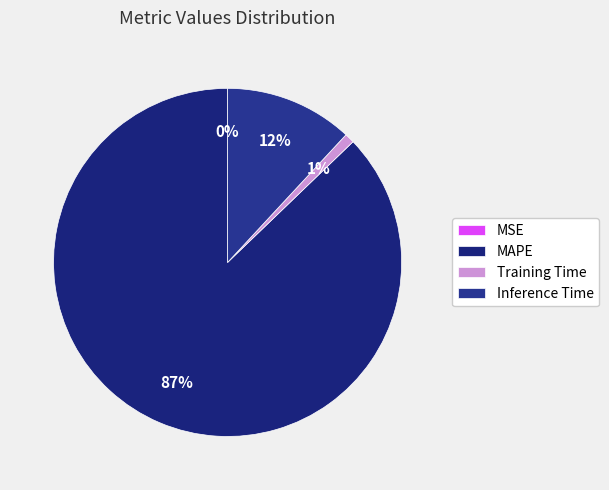

To the nearest percent, what is the difference between the Inference Time and MSE slice percentages?

12%